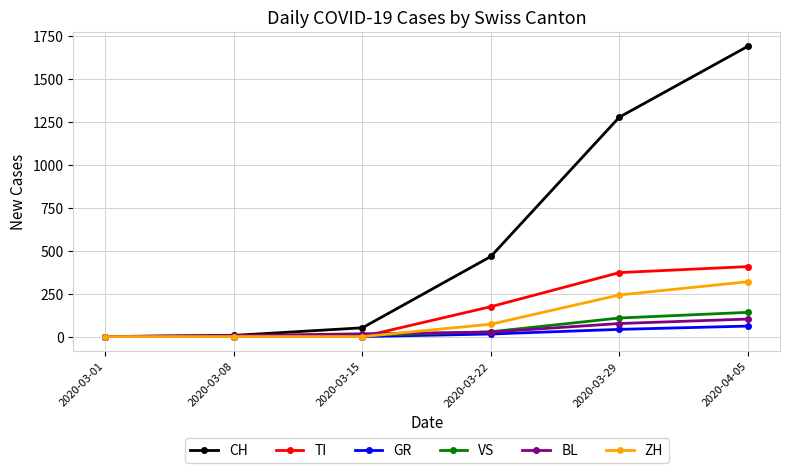

What is the difference between the maximum and minimum values in the TI series?

407